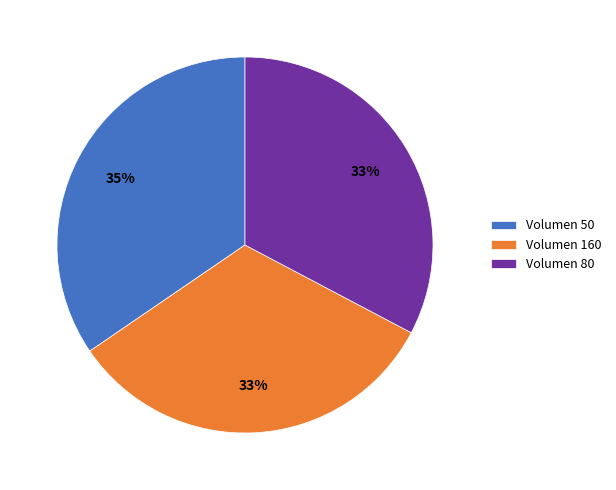

Is Volumen 50 the majority of the pie?

No